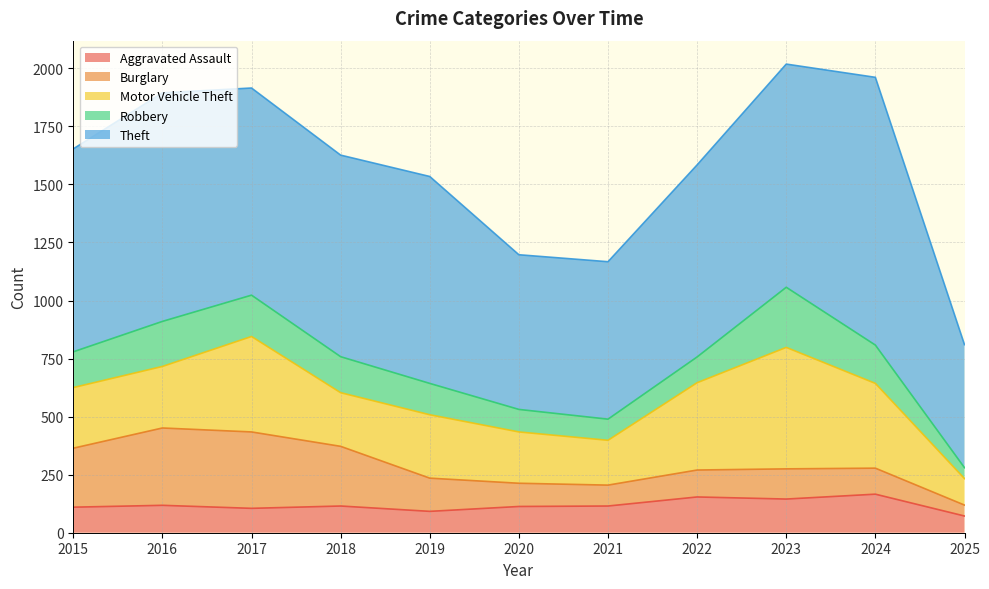

Where is the first local maximum for Burglary?

2016